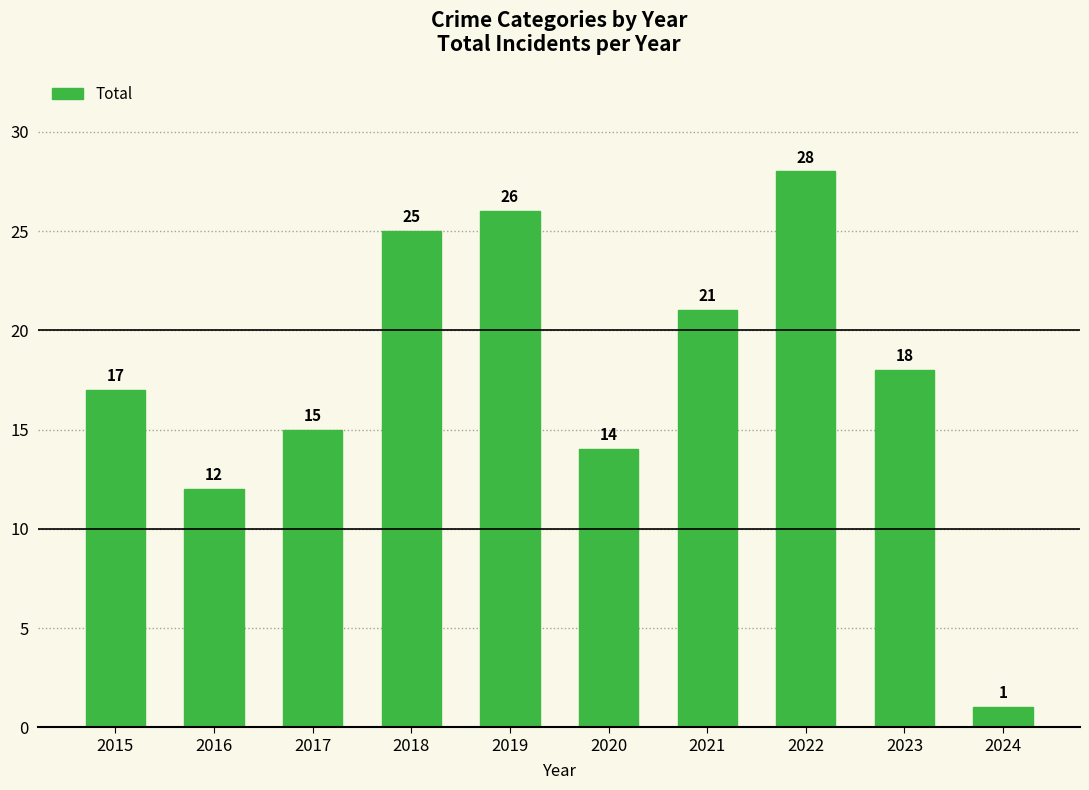

Rank the categories by value from highest to lowest.

2022, 2019, 2018, 2021, 2023, 2015, 2017, 2020, 2016, 2024